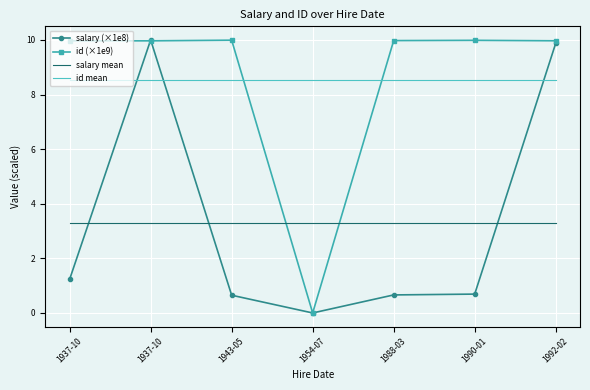

Which category has the highest value across all series?

1937-10